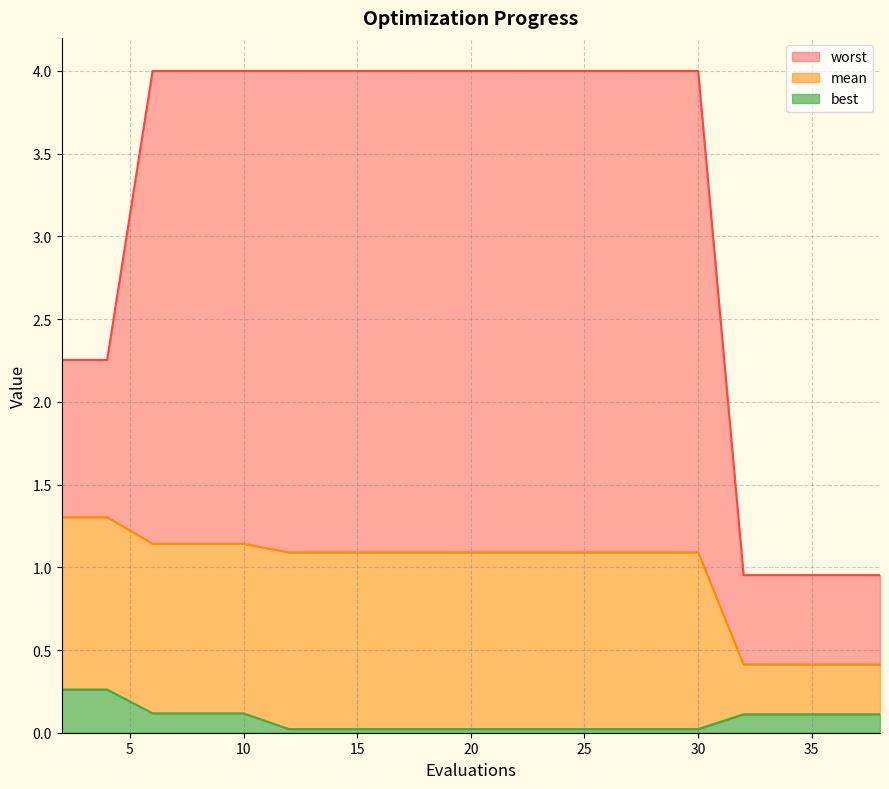

What is the highest value of the best series?

0.3